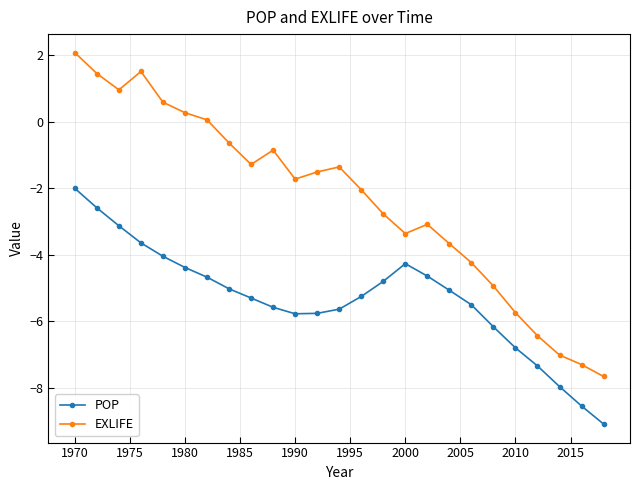

What is the difference between the maximum and minimum values in the POP series?

7.1